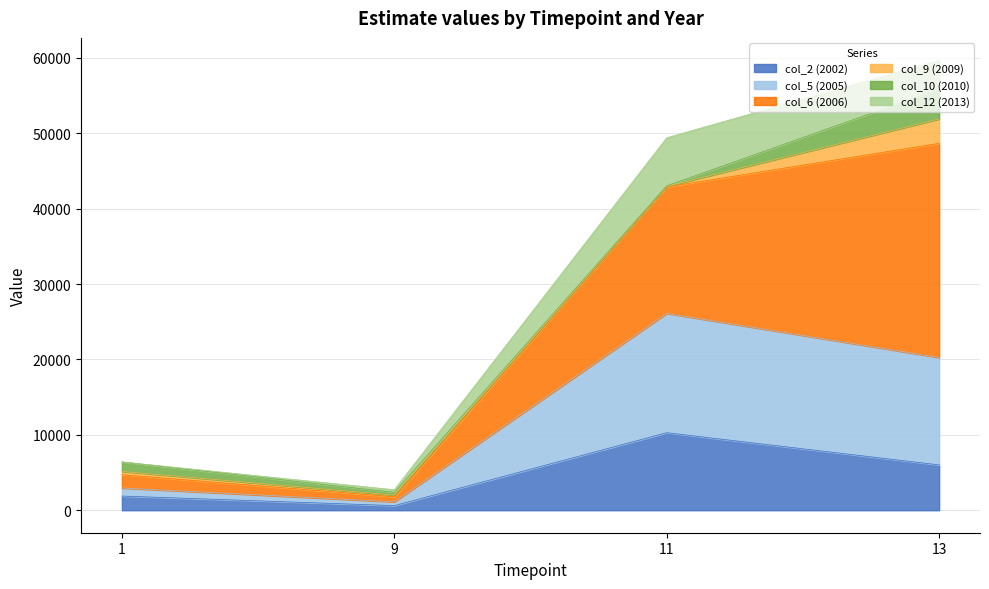

At which category is the sum across all series the highest?

13